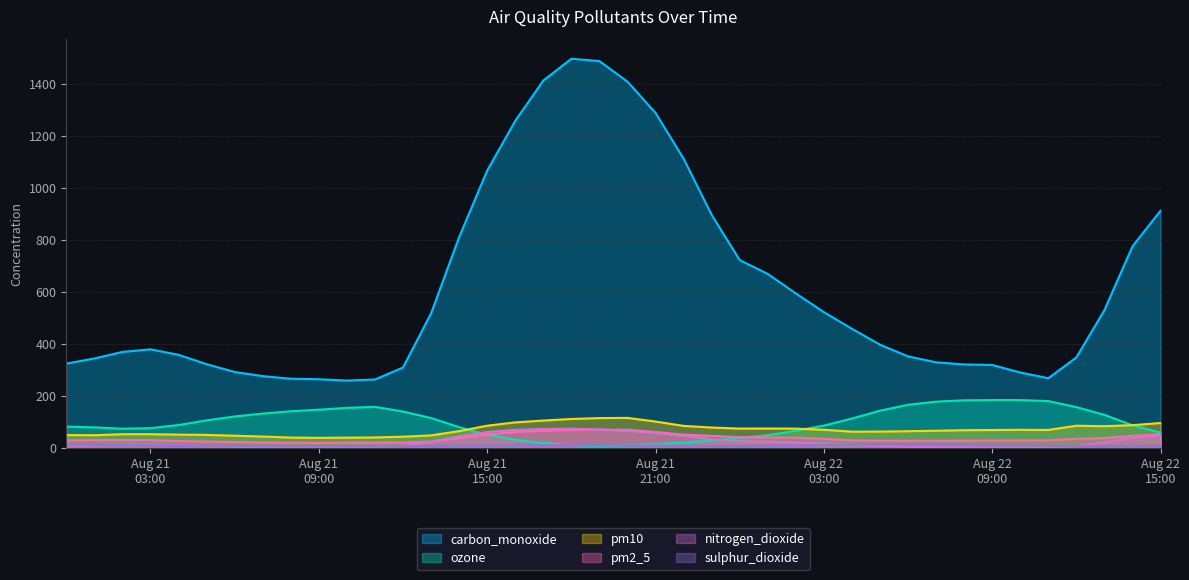

Reading right to left, list all the values displayed in this chart.

carbon_monoxide: 912.0	775.0	530.0	348.0	268.0	290.0	319.0	321.0	329.0	352.0	397.0	458.0	522.0	594.0	669.0	722.0	896.0	1112.0	1288.0	1408.0	1487.0	1496.0	1412.0	1257.0	1066.0	810.0	517.0	309.0	263.0	259.0	264.0	266.0	276.0	292.0	322.0	358.0	379.0	369.0	344.0	324.0
pm10: 95.9	87.5	83.6	85.4	69.2	69.6	68.9	68.2	66.1	64.3	62.9	62.6	69.8	74.3	74.7	74.3	78.5	84.8	101.5	115.5	114.8	111.3	105.2	98.3	85.4	64.7	48.2	43.2	40.3	39.6	38.8	39.9	43.8	47.0	50.1	51.2	52.9	52.9	48.8	49.5
pm2_5: 52.3	46.6	37.4	35.4	29.2	29.1	28.6	27.8	27.7	27.8	27.7	28.5	35.3	39.2	40.4	41.3	46.3	51.1	61.5	69.8	70.3	69.2	65.7	60.8	51.5	37.7	24.7	20.9	20.6	20.0	19.3	19.7	21.3	22.9	24.7	26.5	30.2	30.4	29.8	29.3
nitrogen_dioxide: 48.9	38.8	20.8	7.4	1.3	2.0	3.3	3.0	3.3	4.8	8.1	12.5	16.7	20.4	23.8	26.1	33.6	46.8	57.9	65.6	71.2	73.6	73.0	69.2	61.0	44.5	23.4	8.3	4.0	3.4	3.4	3.2	3.7	5.0	7.8	11.3	13.4	12.7	10.5	8.8
ozone: 59.0	87.0	127.0	157.0	180.0	184.0	184.0	183.0	178.0	166.0	143.0	113.0	86.0	66.0	49.0	38.0	29.0	21.0	15.0	11.0	8.0	11.0	19.0	32.0	50.0	80.0	115.0	140.0	158.0	154.0	147.0	141.0	132.0	121.0	106.0	88.0	76.0	74.0	79.0	82.0
sulphur_dioxide: 7.9	7.7	7.1	6.7	7.5	8.3	9.1	10.1	11.1	11.9	12.2	12.3	11.8	10.5	8.8	7.5	7.7	8.6	9.4	10.1	10.7	11.1	11.1	10.8	10.3	9.3	8.0	7.1	6.3	6.0	6.0	6.4	7.1	7.8	8.5	9.3	10.1	11.0	11.8	12.4